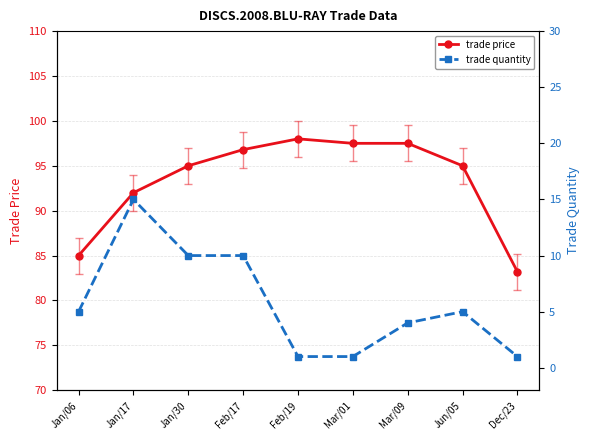

What is the highest value of the trade quantity series?

15.0